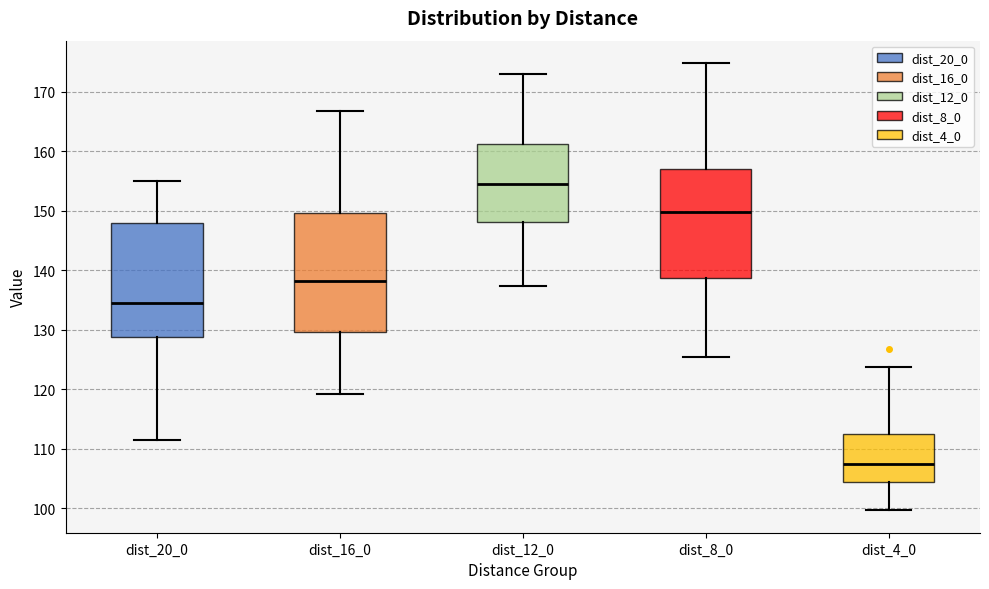

Where does the median line of the box for dist_8_0 sit on the y-axis? The values are not printed on the chart, so give them approximately, as read against the axis.

150